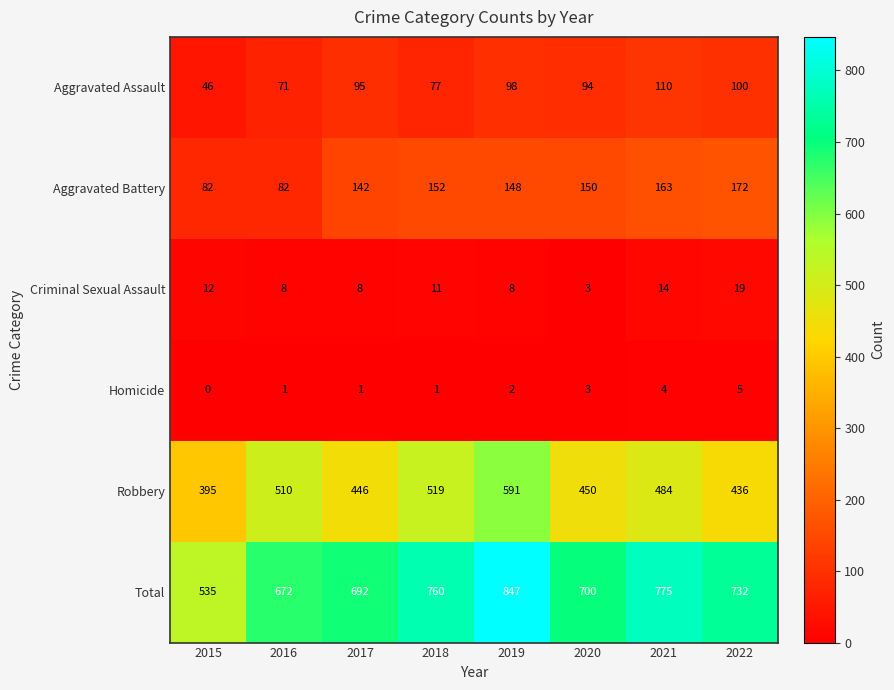

Which label corresponds to the smallest value in the chart?

2015